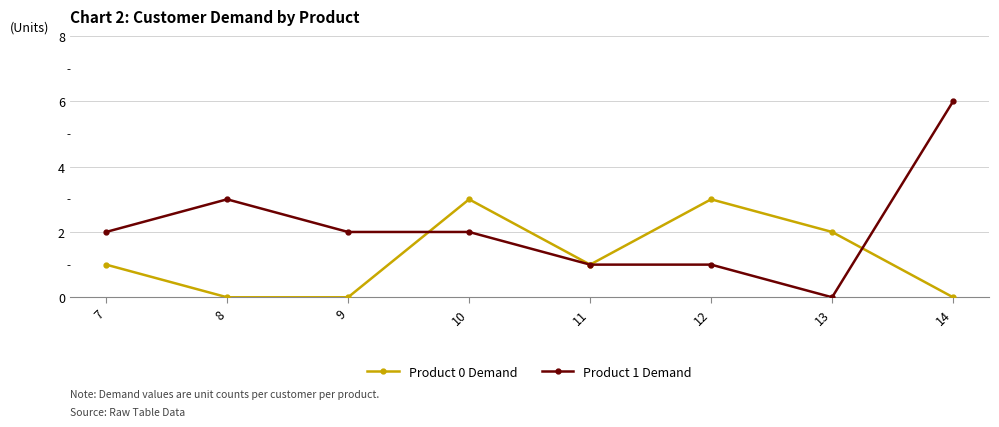

How many distinct data groups are displayed?

2